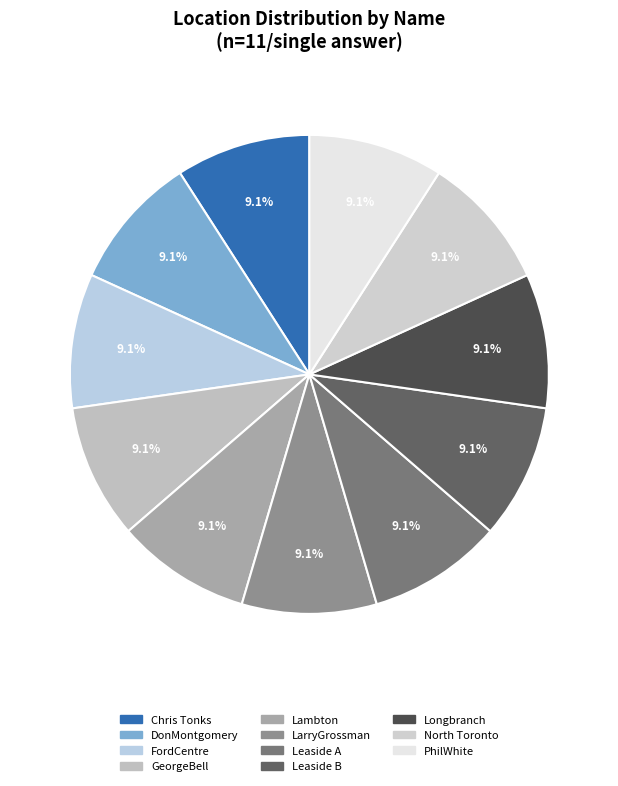

What percentage do DonMontgomery and PhilWhite together represent?

18.2%